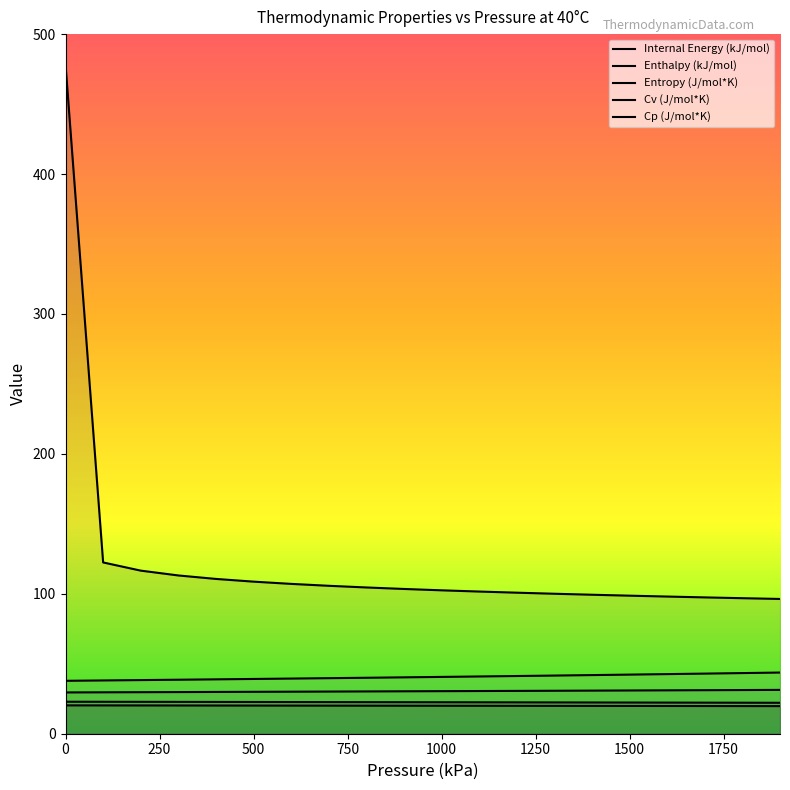

List the series in order of their peak value, highest first.

Entropy (J/mol*K), Cp (J/mol*K), Cv (J/mol*K), Enthalpy (kJ/mol), Internal Energy (kJ/mol)